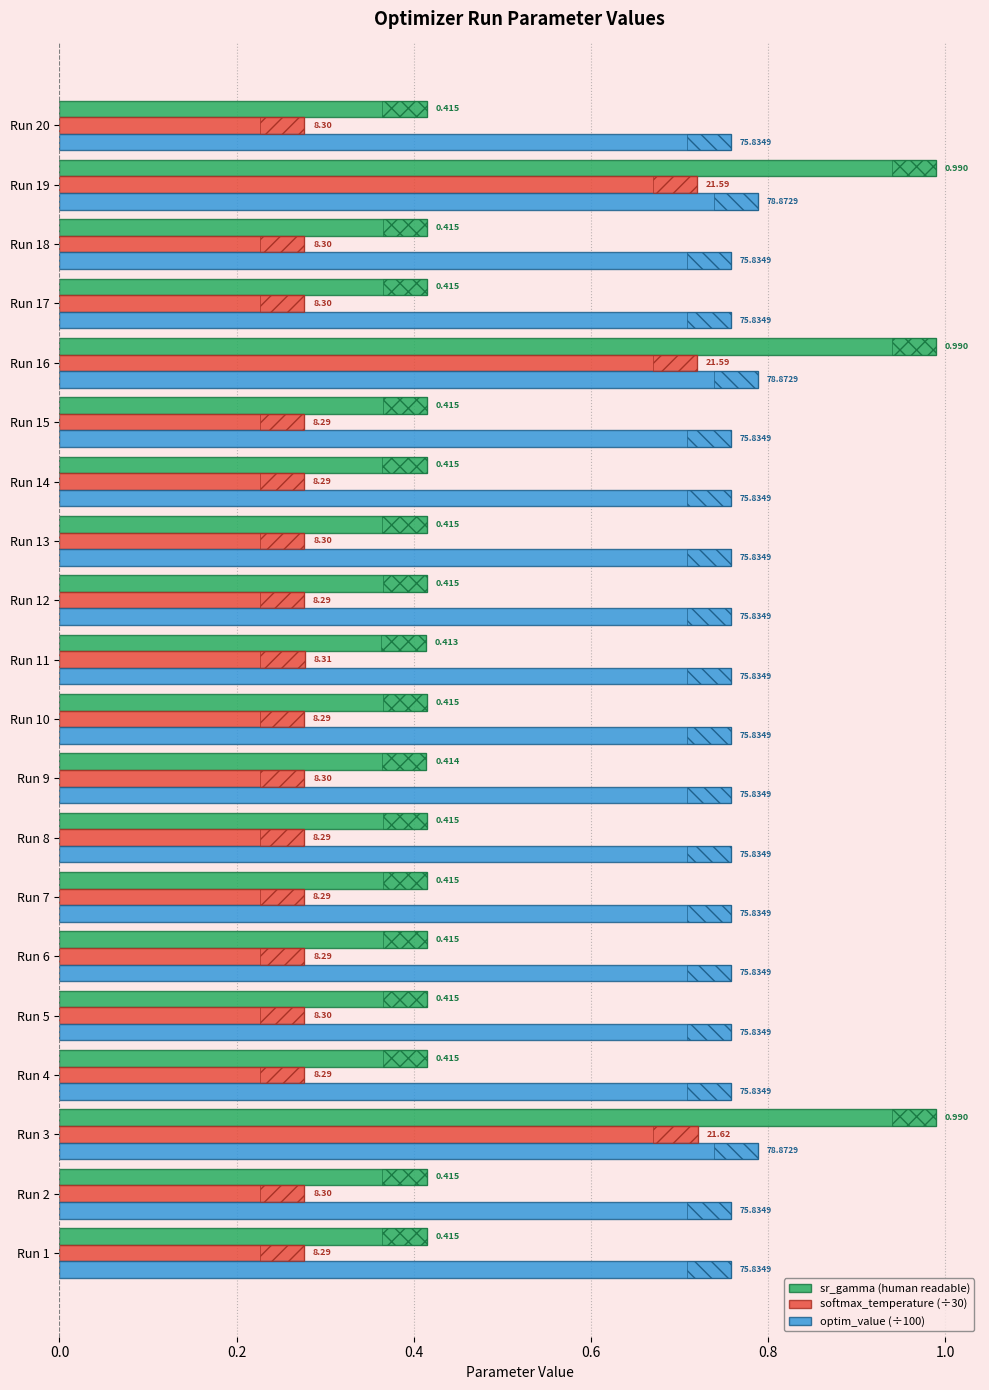

Which has a higher value, Run 1 or Run 8?

Run 8